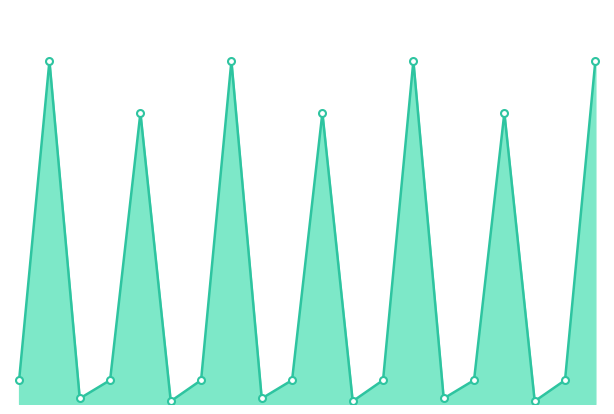

Does the chart have visible grid lines?

No